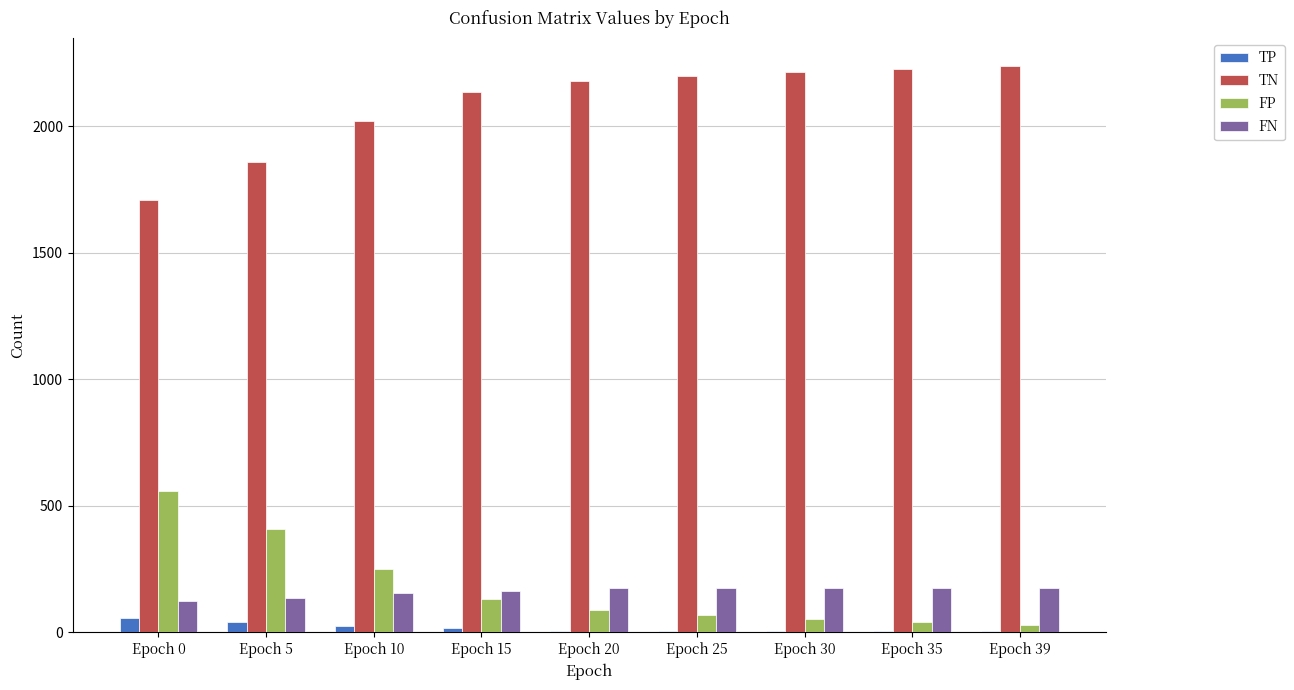

At which label is TN closest to 1973?

Epoch 10